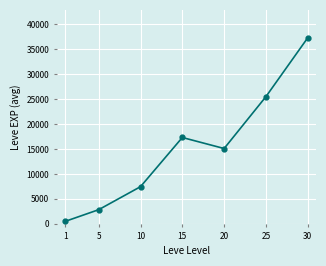

The chart shows a value of 19621 at 20. True or false?

False